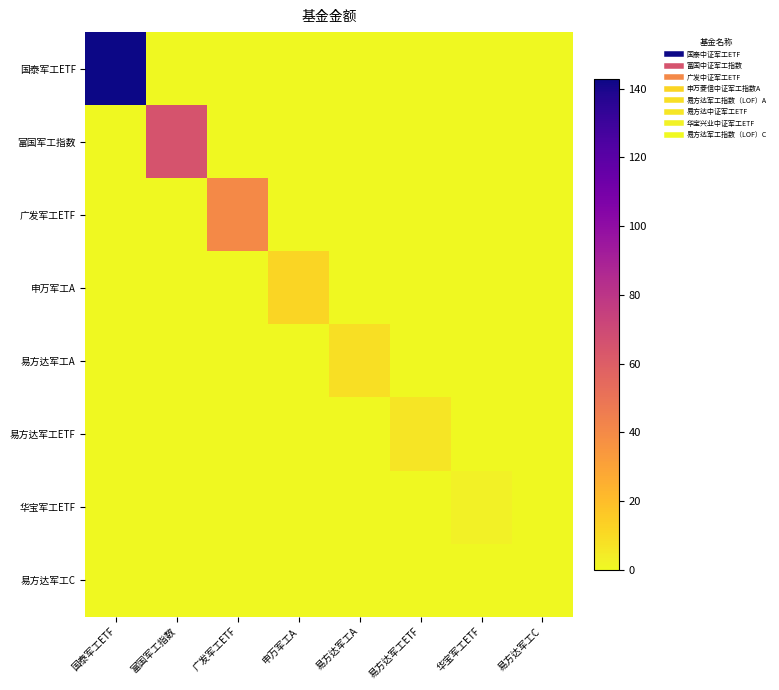

At 华宝军工ETF, list the series in order from largest to smallest.

华宝军工ETF, 国泰军工ETF, 富国军工指数, 广发军工ETF, 申万军工A, 易方达军工A, 易方达军工ETF, 易方达军工C